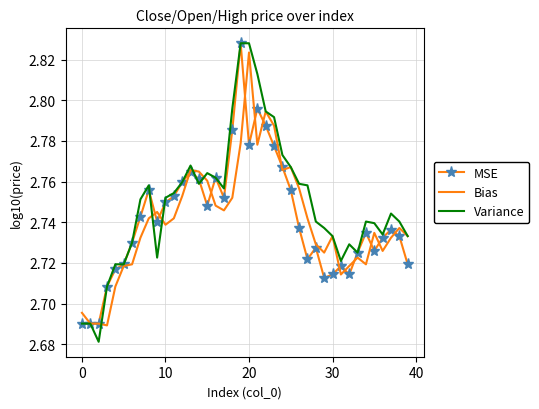

What is the sum of all MSE values?

109.7